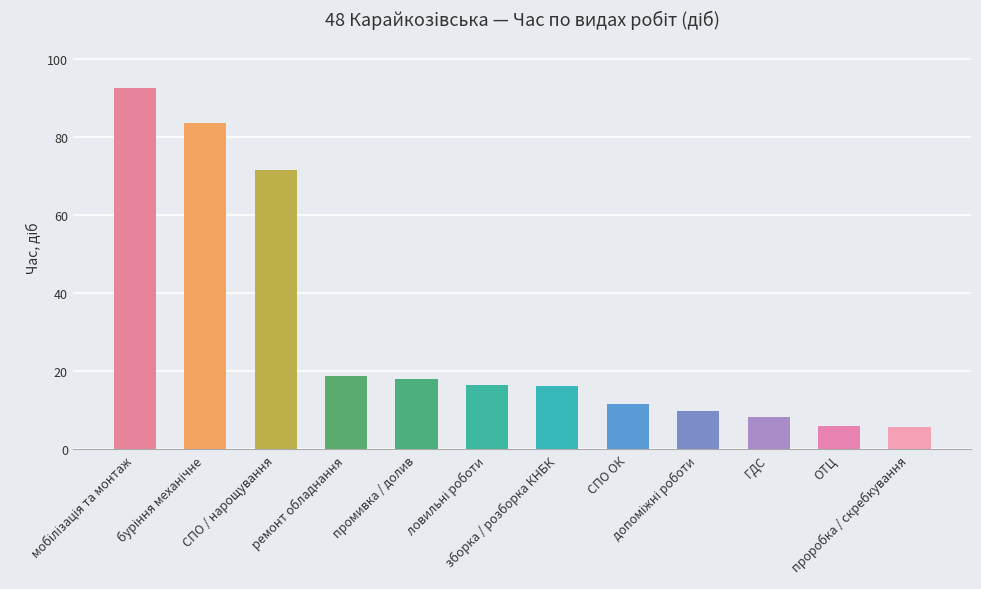

What is the average value?

29.9